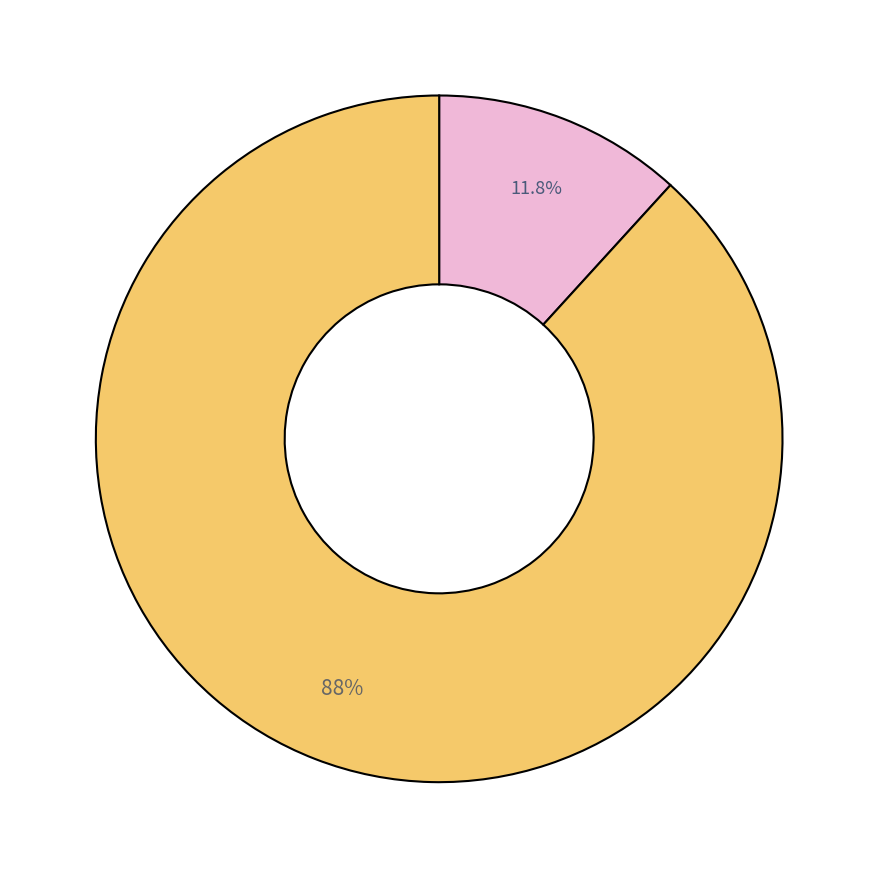

Does any single category account for the majority?

Yes